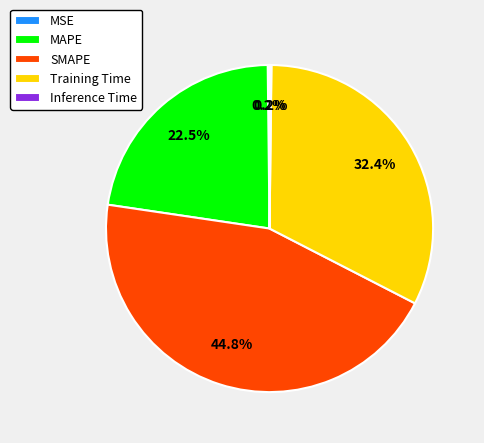

Which category has the biggest portion of the pie?

SMAPE